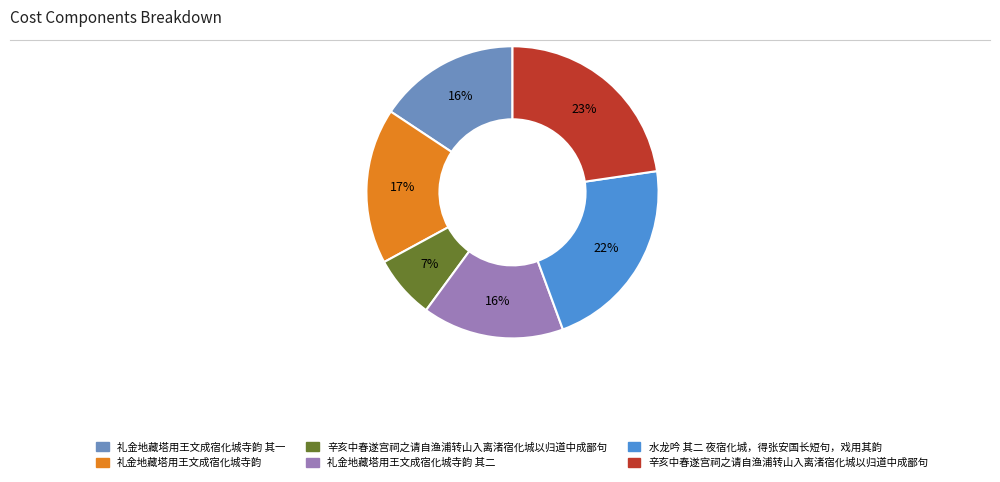

To the nearest percent, what is the average slice percentage?

17%